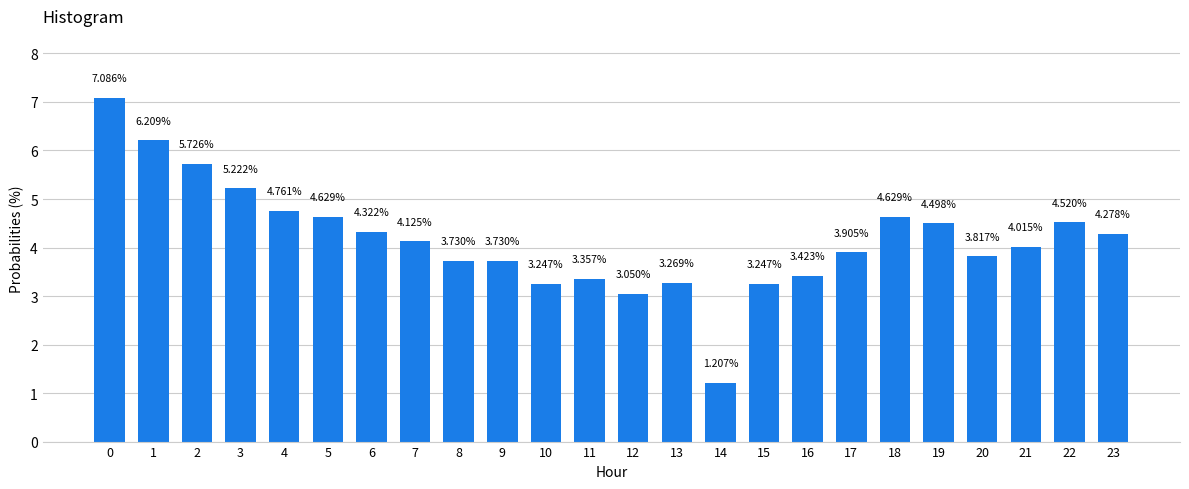

Is it true that the value at 3 is 6.8?

False